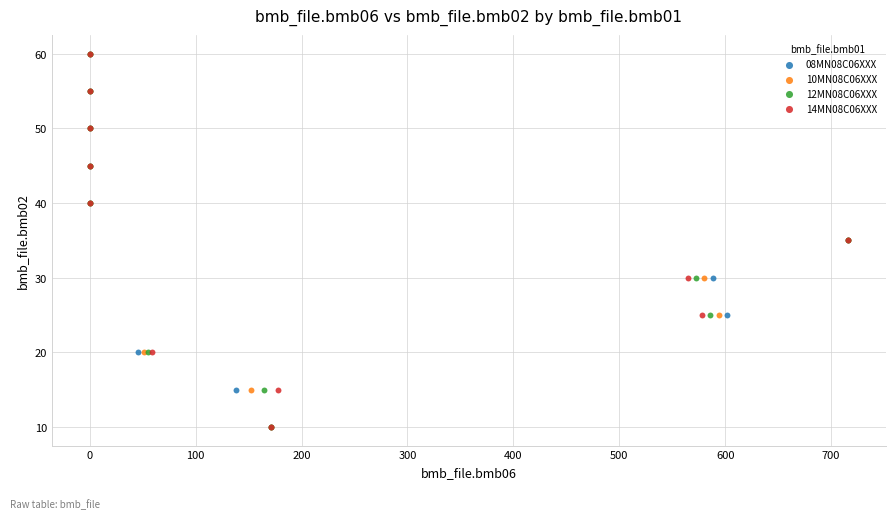

What are all the series names shown in the legend?

08MN08C06XXX, 10MN08C06XXX, 12MN08C06XXX, 14MN08C06XXX